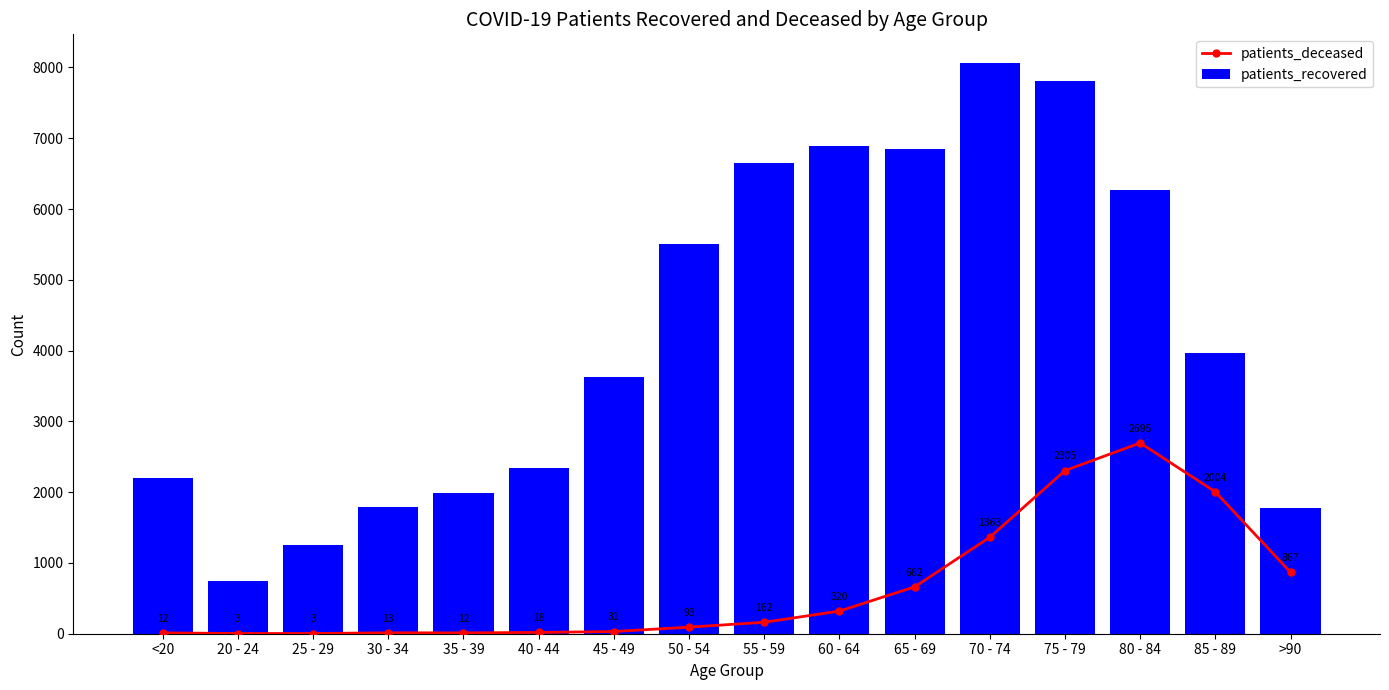

What position from the left is 55 - 59?

9